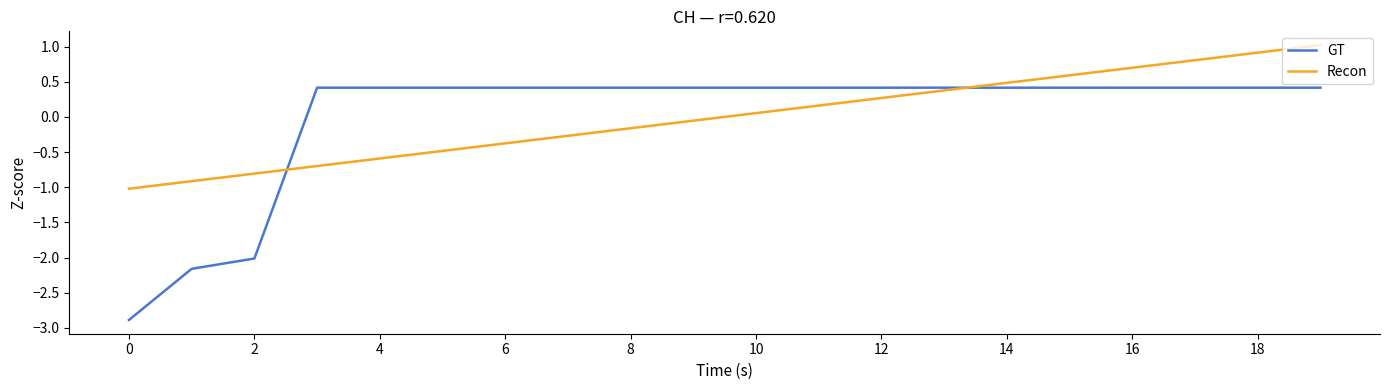

Rank the series by their maximum value, from highest to lowest.

Recon, GT